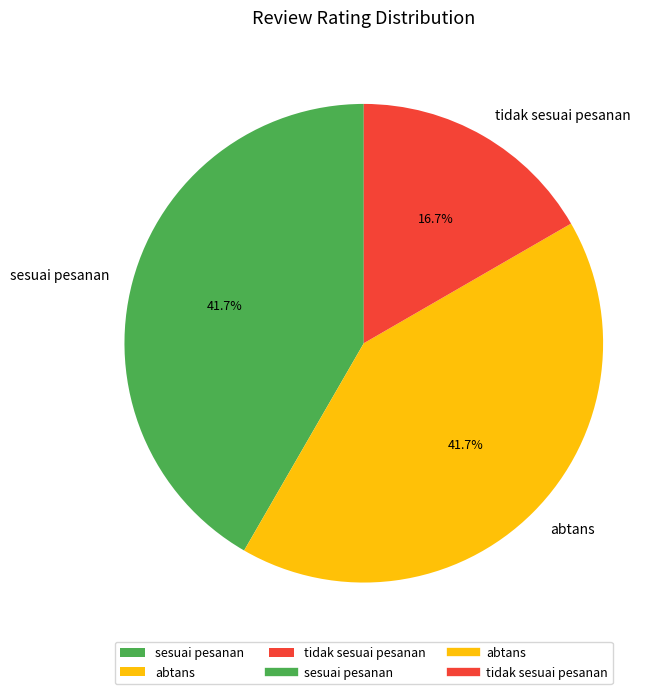

What is the smallest slice in the pie chart?

tidak sesuai pesanan